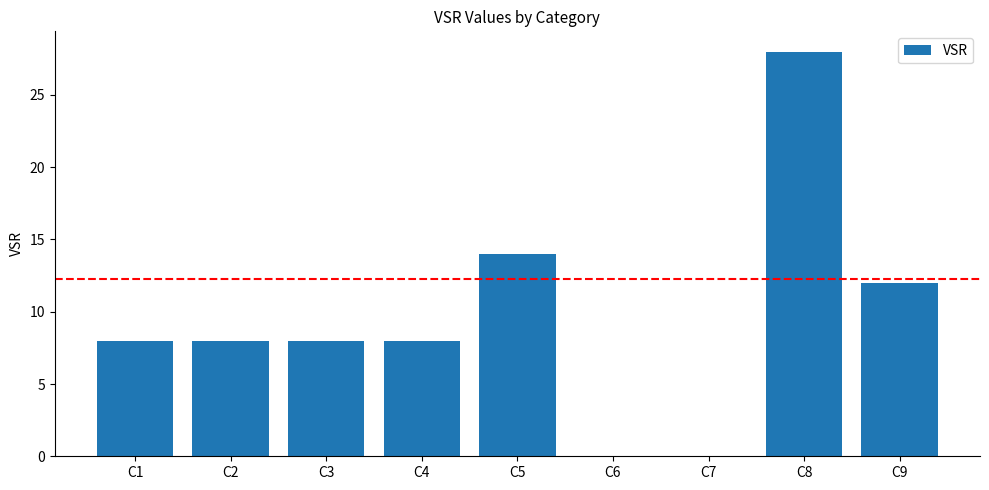

What is the approximate value at C9?

12